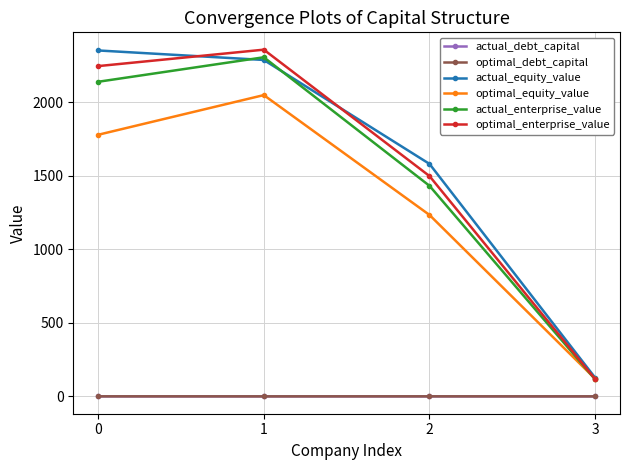

How many lines are shown in the chart?

6